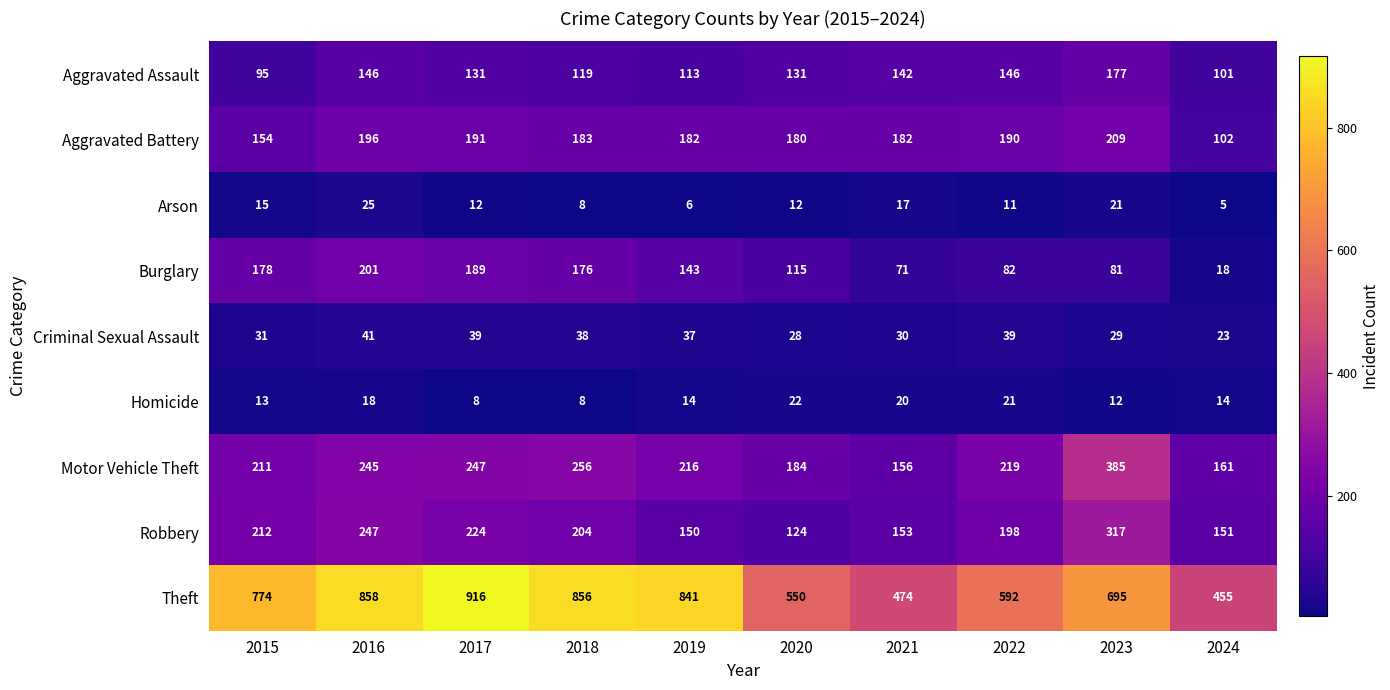

What is the average value of the Arson series?

13